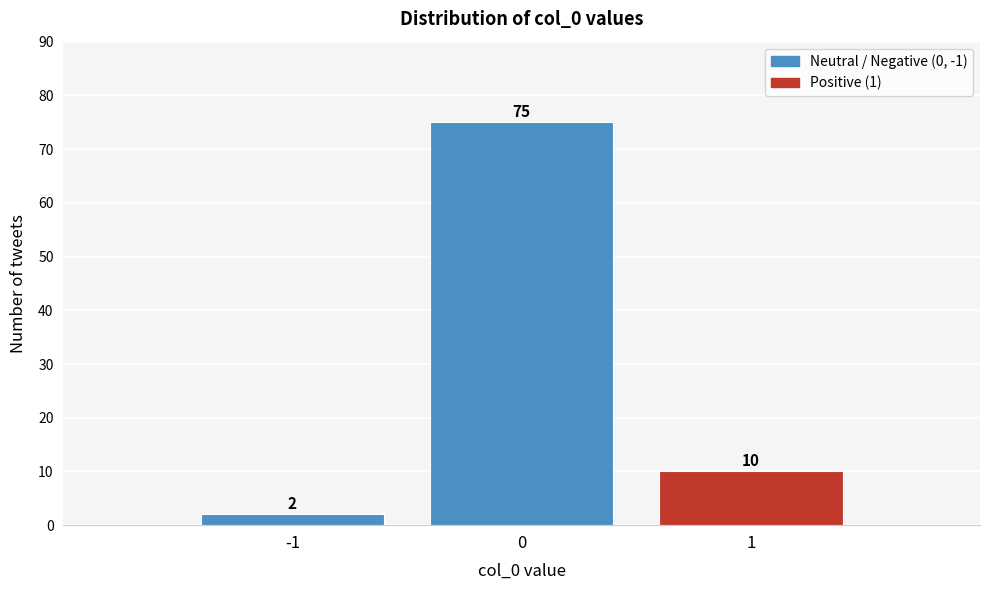

Which range on the x-axis has the tallest bar?

-0.5 to 0.5